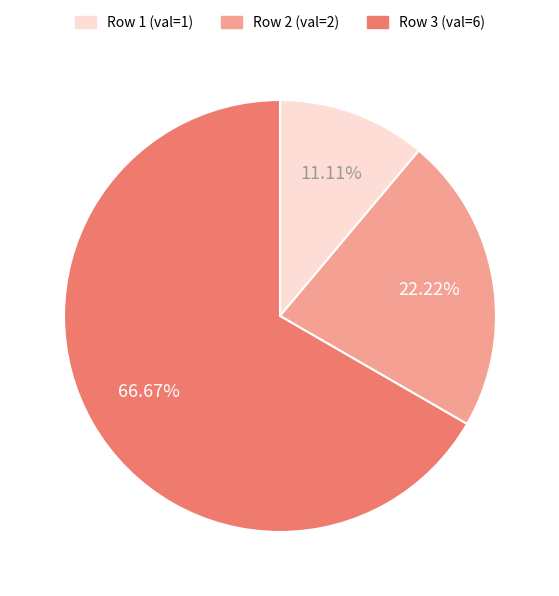

Do Row 3 (val=6) and Row 1 (val=1) together represent more than half of the pie?

Yes